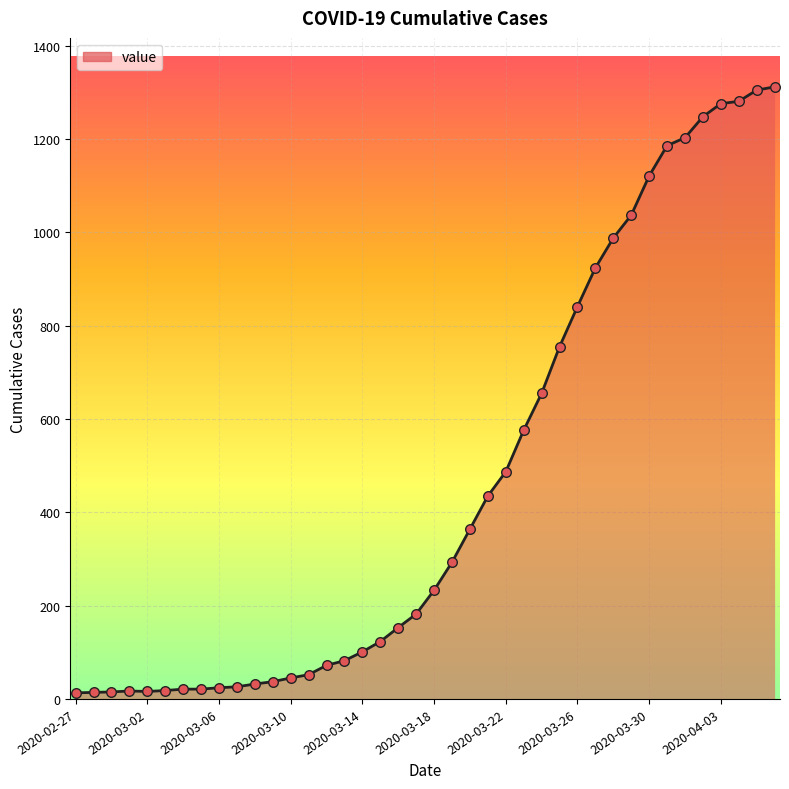

What is the maximum value shown in the chart?

1312